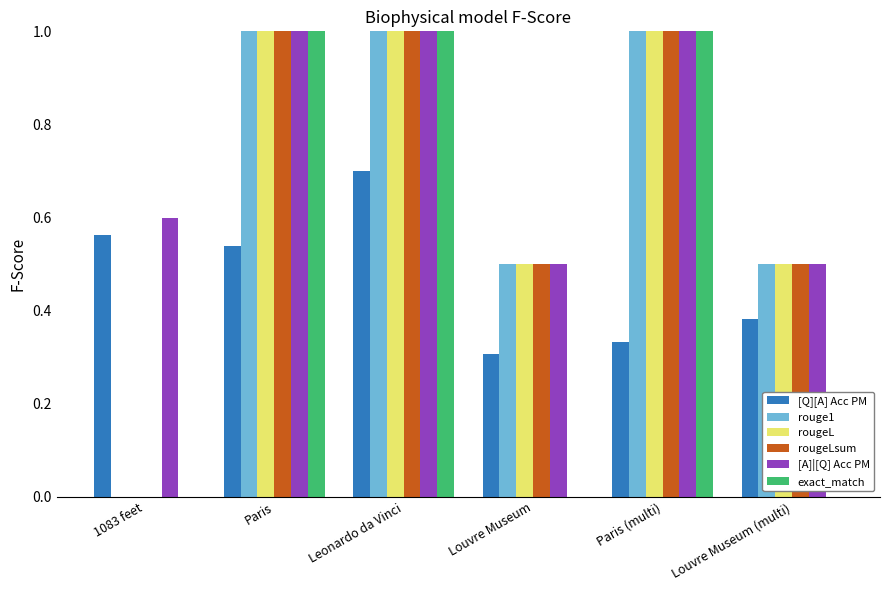

What are all the series names shown in the legend?

[Q][A] Acc PM, rouge1, rougeL, rougeLsum, [A]|[Q] Acc PM, exact_match